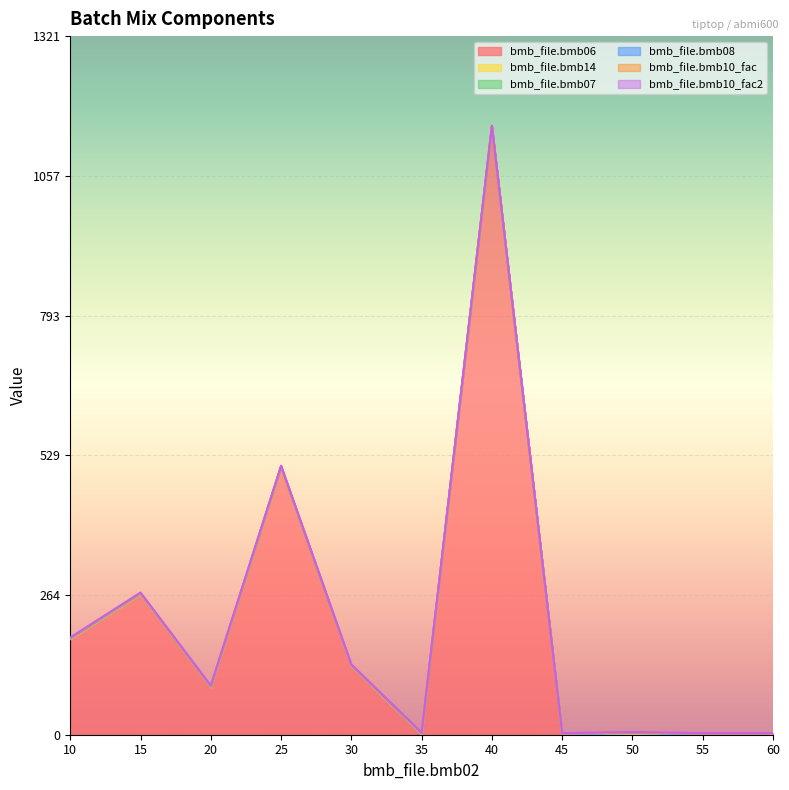

True or false: bmb_file.bmb10_fac2 and bmb_file.bmb07 intersect in this chart.

False